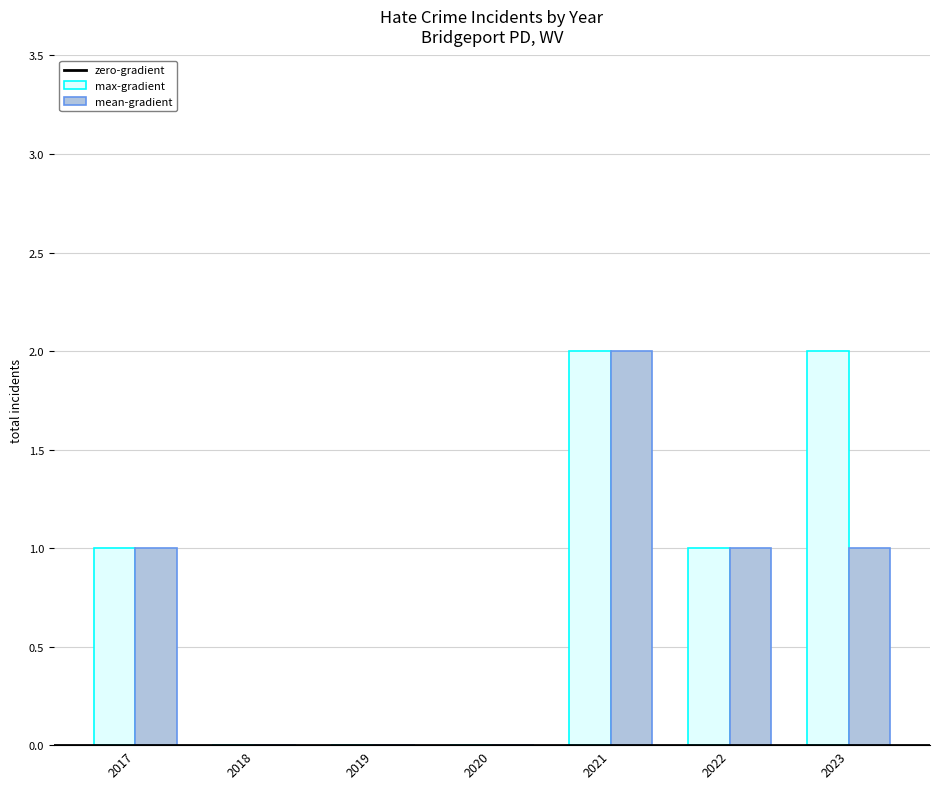

Which series has the largest total across all categories?

max-gradient